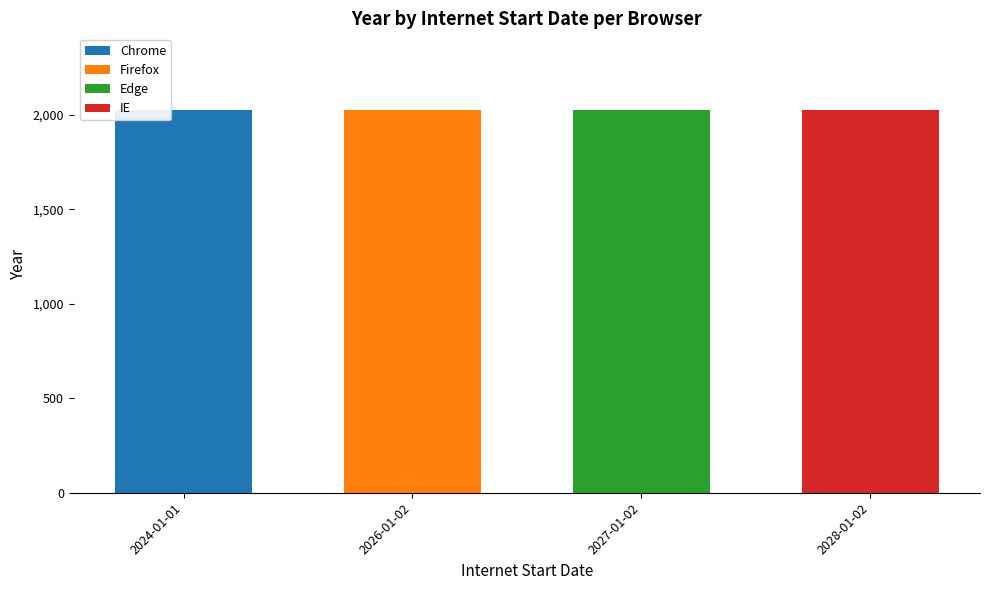

What is the highest value of the Chrome series?

2024